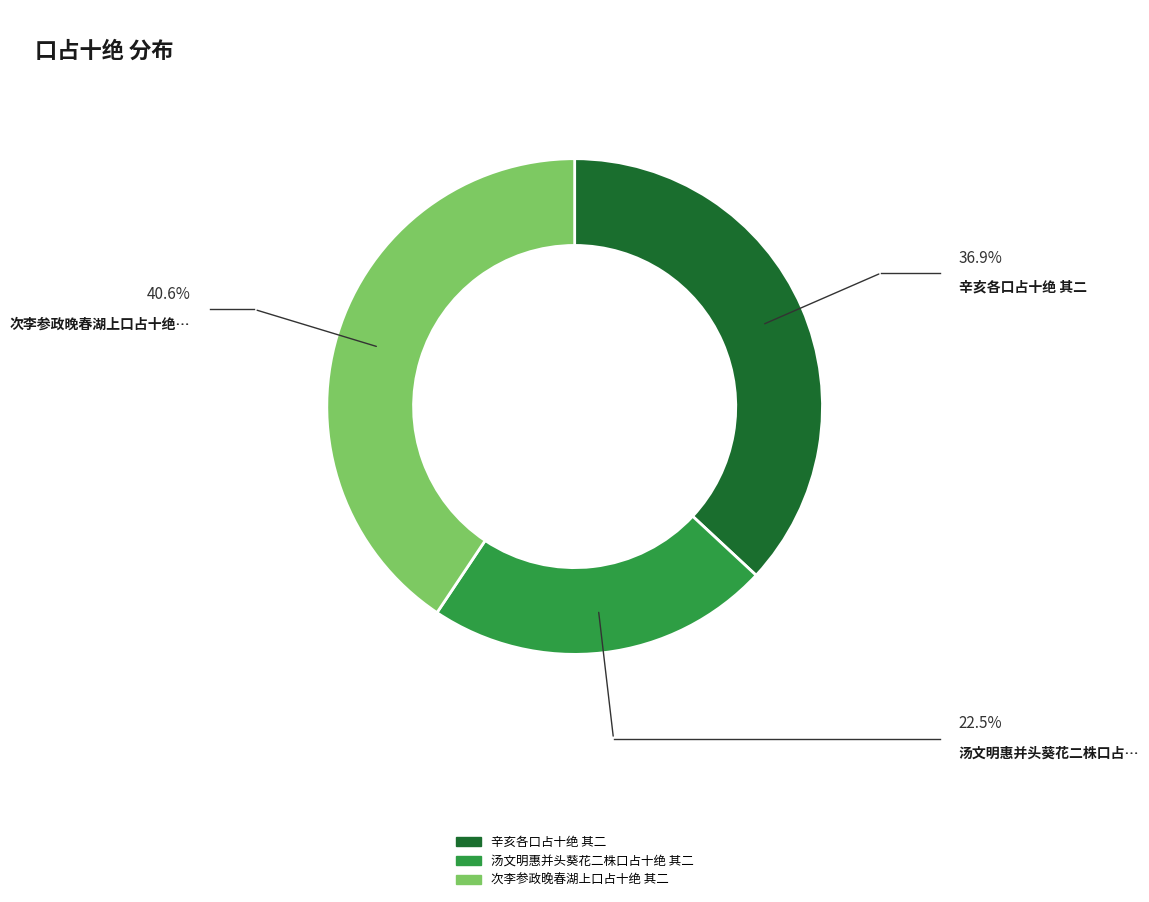

What is the largest slice in the pie chart?

次李参政晚春湖上口占十绝 其二